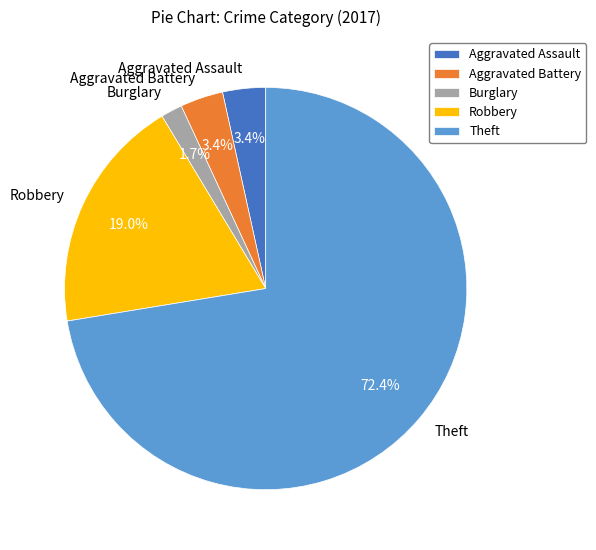

Which slice is the smallest?

Burglary